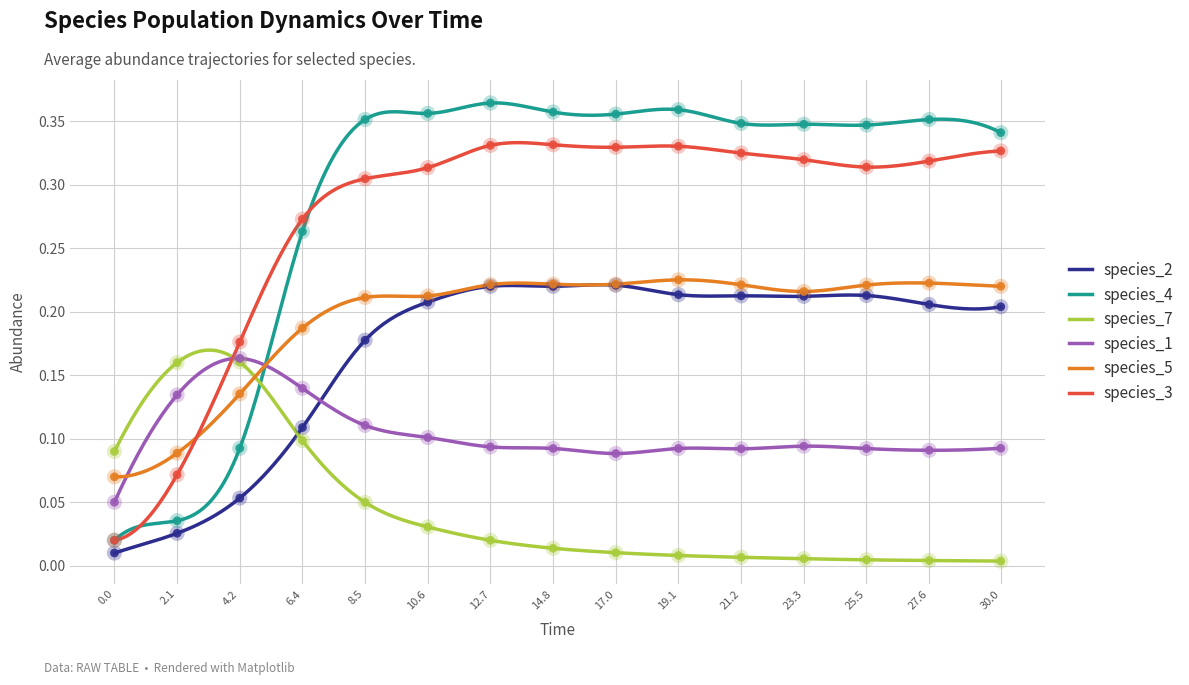

Which series contains the lowest Y value?

species_7